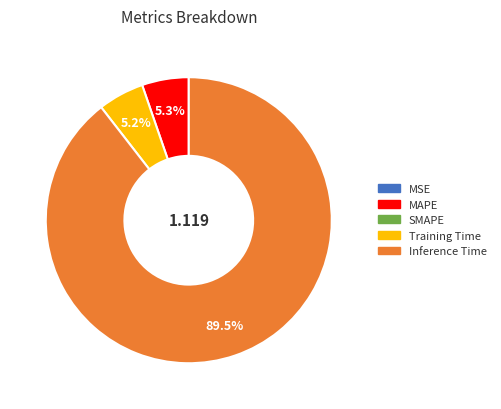

Is there a majority slice in this chart?

Yes